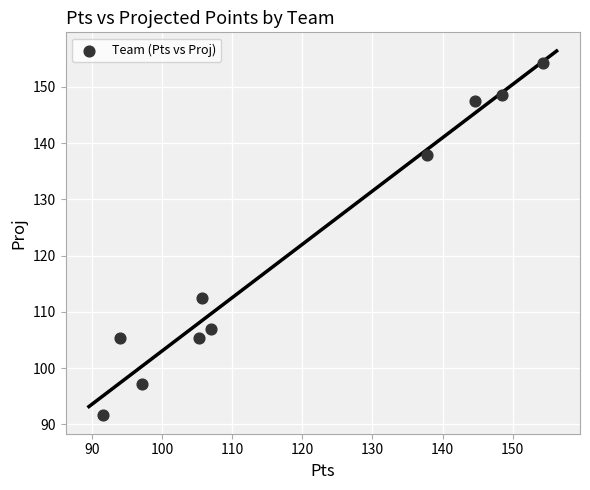

What Y value in the scatter plot is closest to 122?

112.4